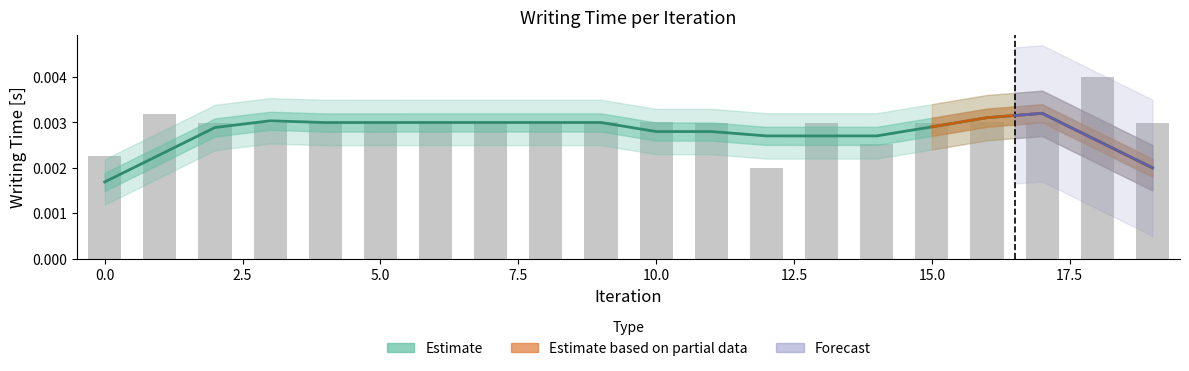

Rank the categories by value from highest to lowest.

18, 1, 4, 7, 9, 16, 10, 17, 5, 2, 15, 13, 6, 8, 11, 19, 3, 14, 0, 12